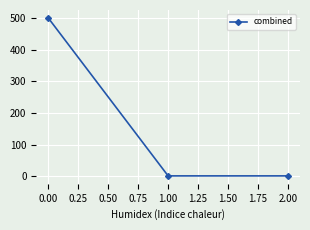

Reading left to right, list all the values displayed in this chart.

500	1	1